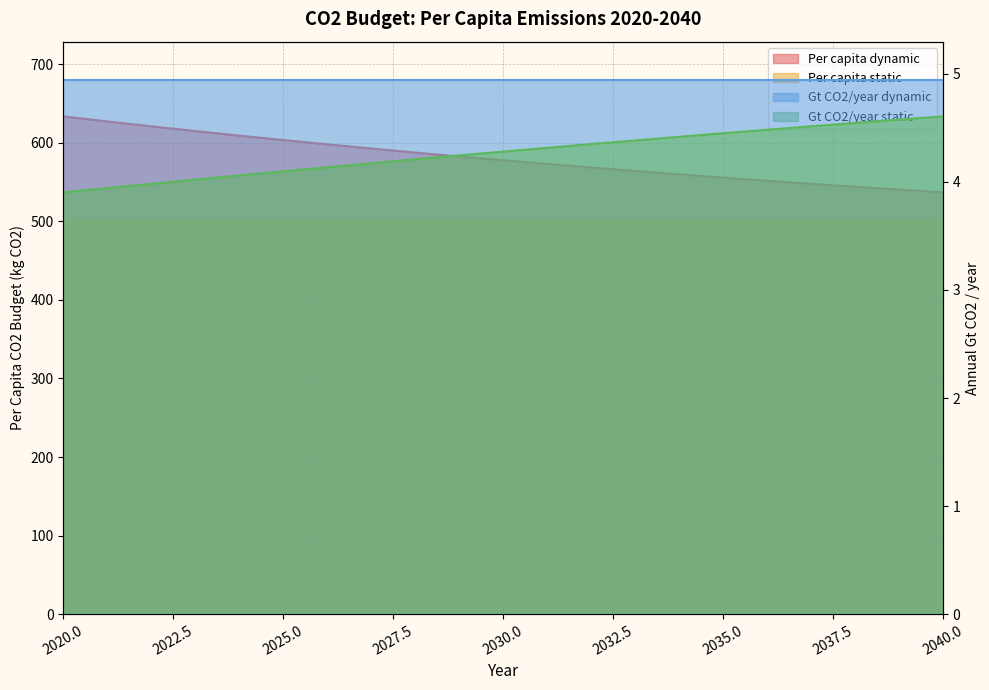

Which series changed the most between 2022 and 2035?

Per capita dynamic